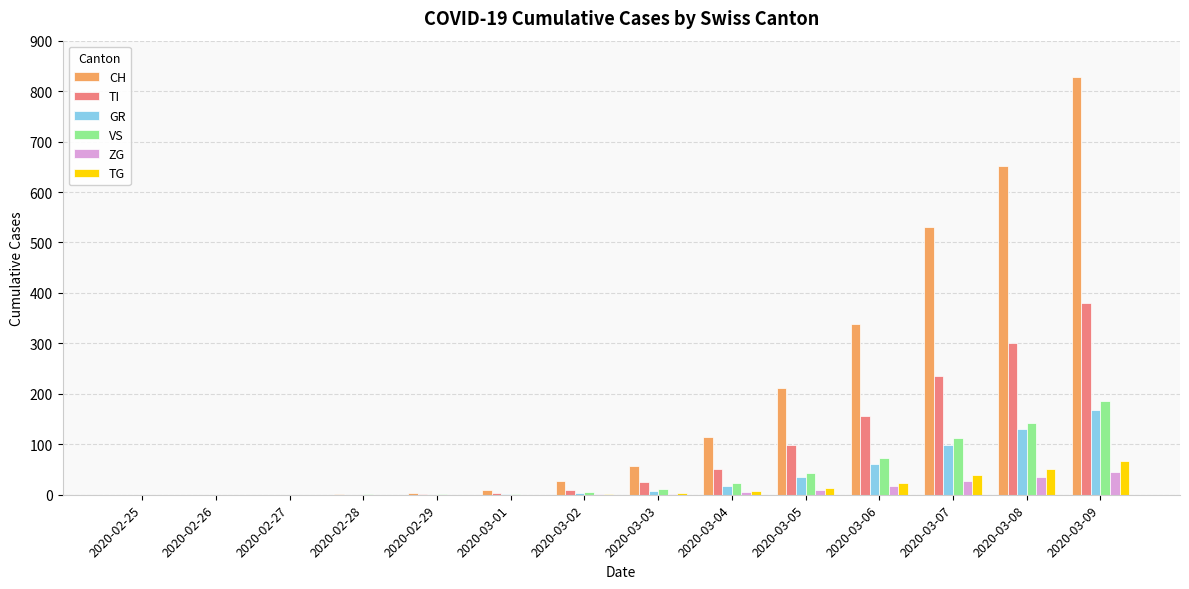

What are all the series names shown in the legend?

CH, TI, GR, VS, ZG, TG